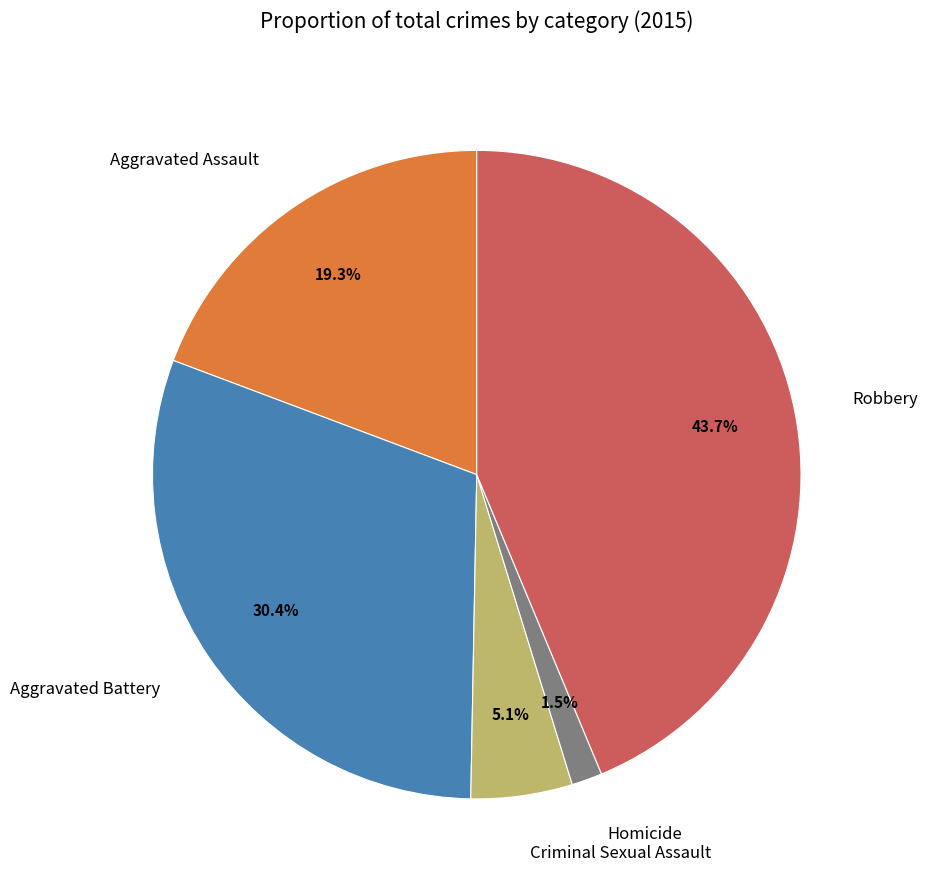

Does any single category account for the majority?

No